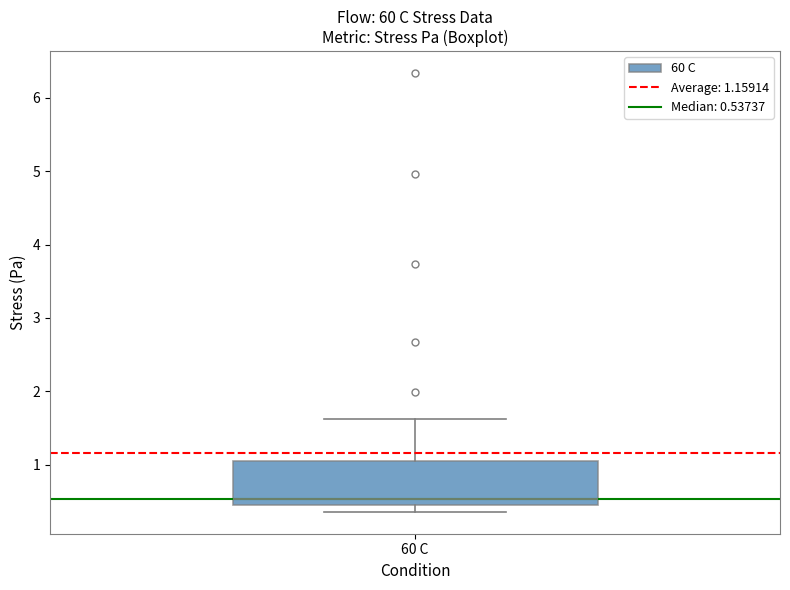

Where does the upper whisker of the box for 60 C end on the y-axis? The values are not printed on the chart, so give them approximately, as read against the axis.

1.6